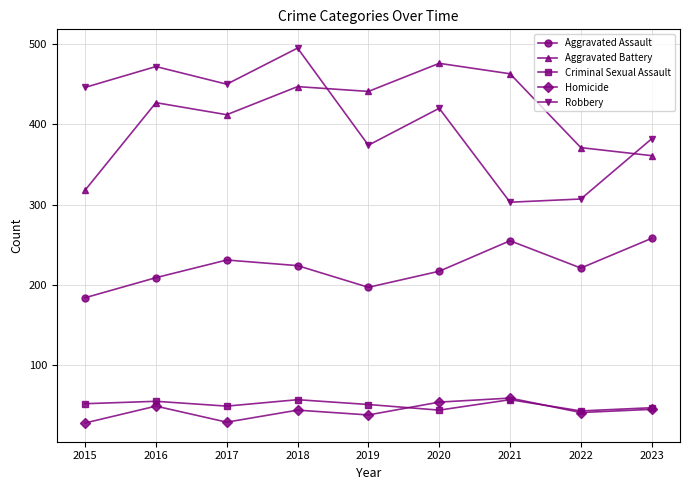

Which series has the largest range (max minus min)?

Robbery